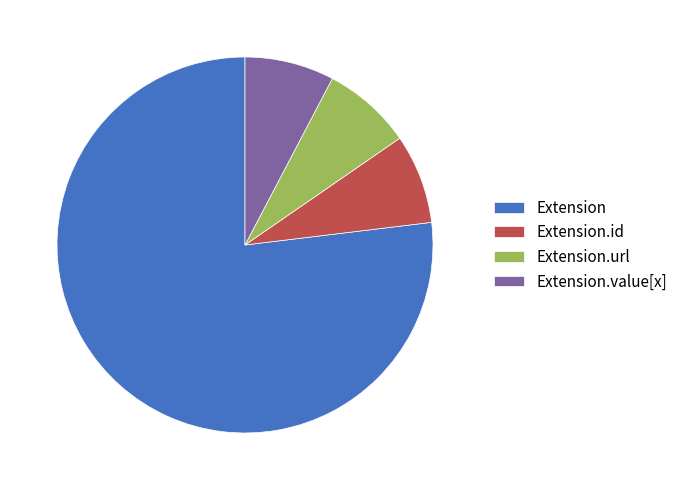

Which slice is the largest?

Extension